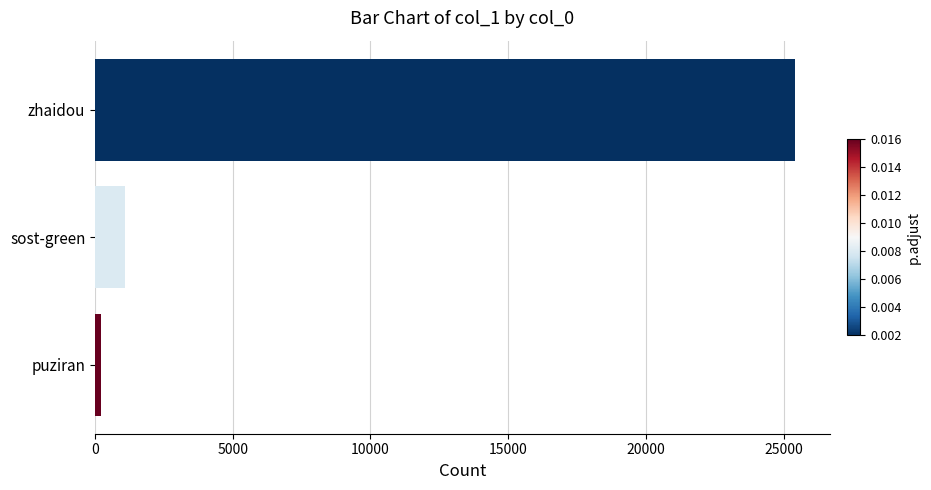

What is the greatest value displayed?

25402